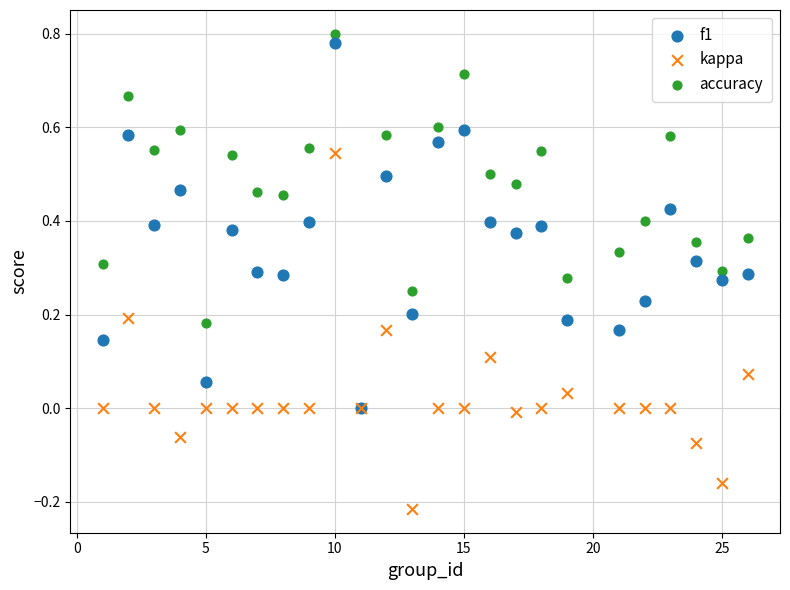

Which series has the widest spread of Y values?

accuracy